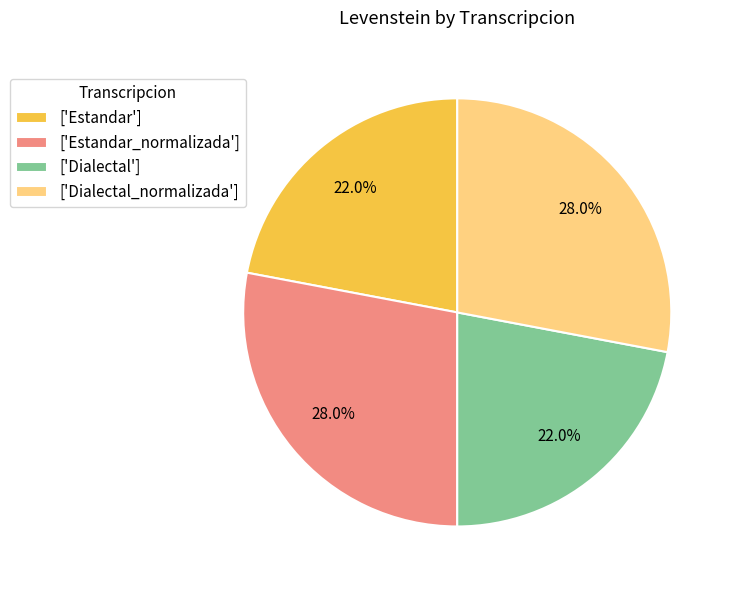

How many slices are in this pie chart?

4